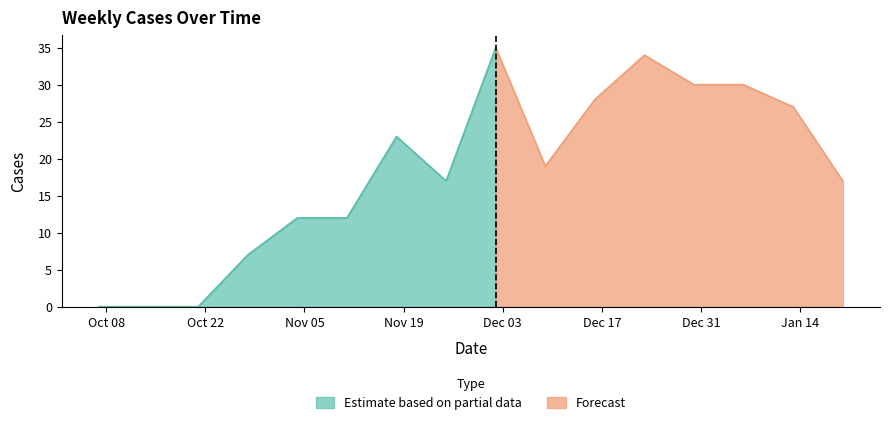

What is the label of the 1st point from the left?

2024-10-07